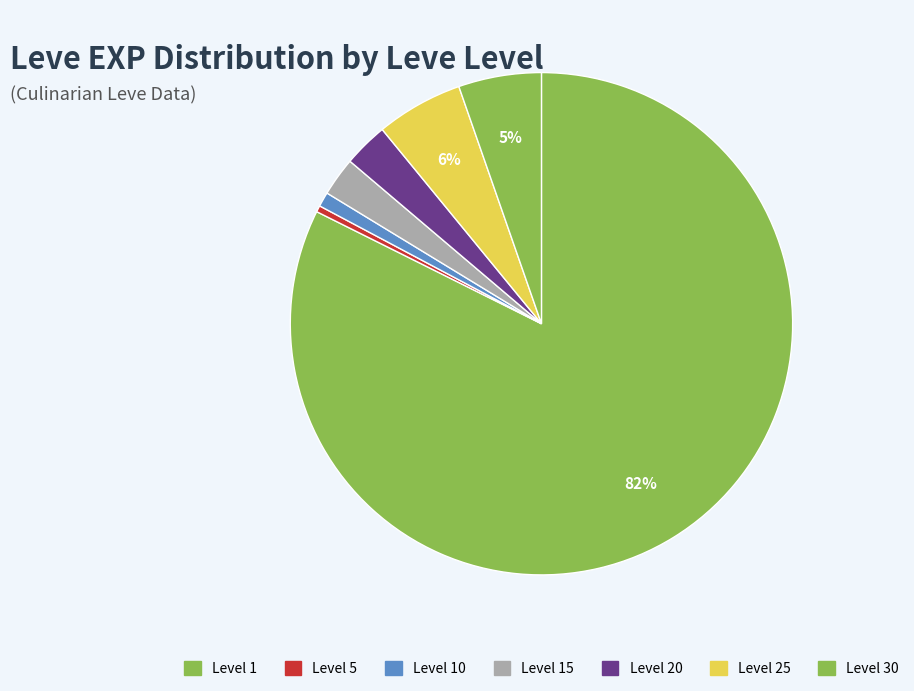

How many slices are in this pie chart?

7